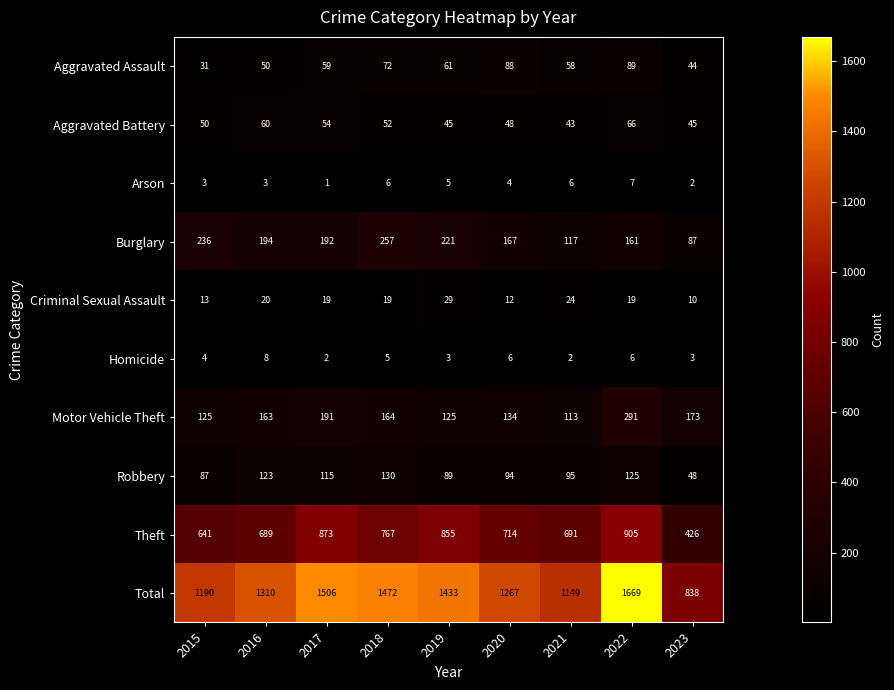

Which label corresponds to the largest value in the chart?

2022